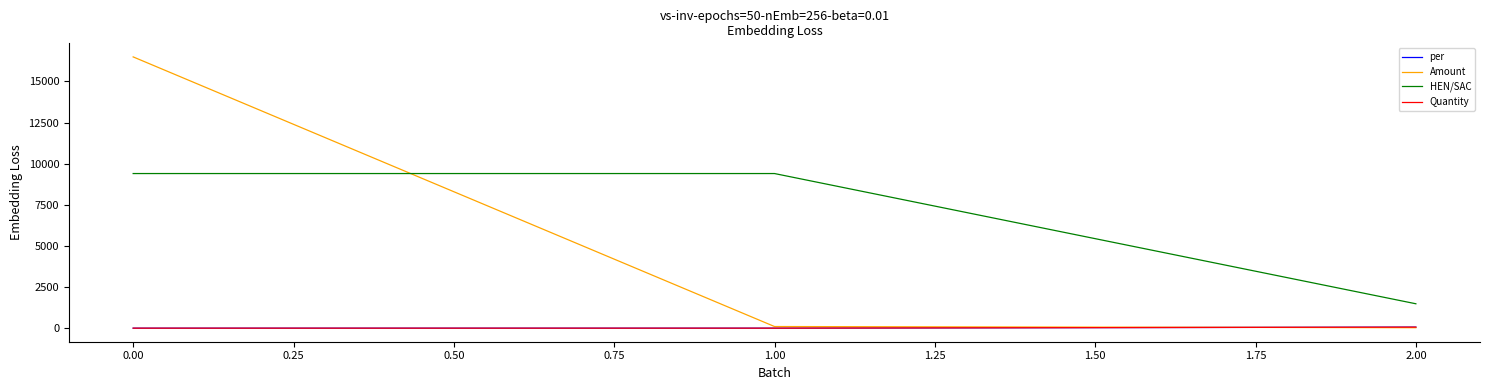

Count the per values in the range 1 to 64.

3